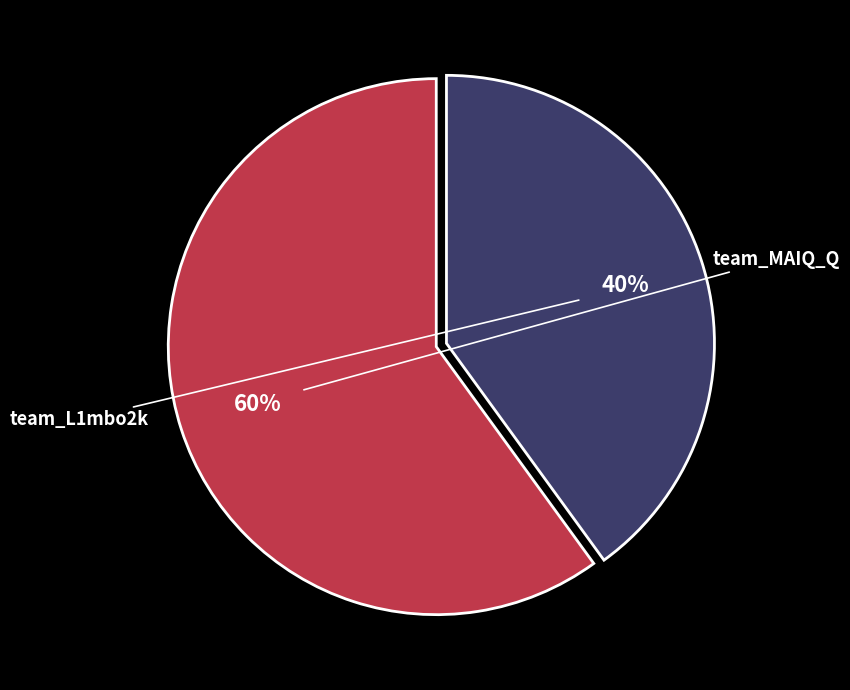

Which has a higher value, team_MAIQ_Q or team_L1mbo2k?

team_MAIQ_Q